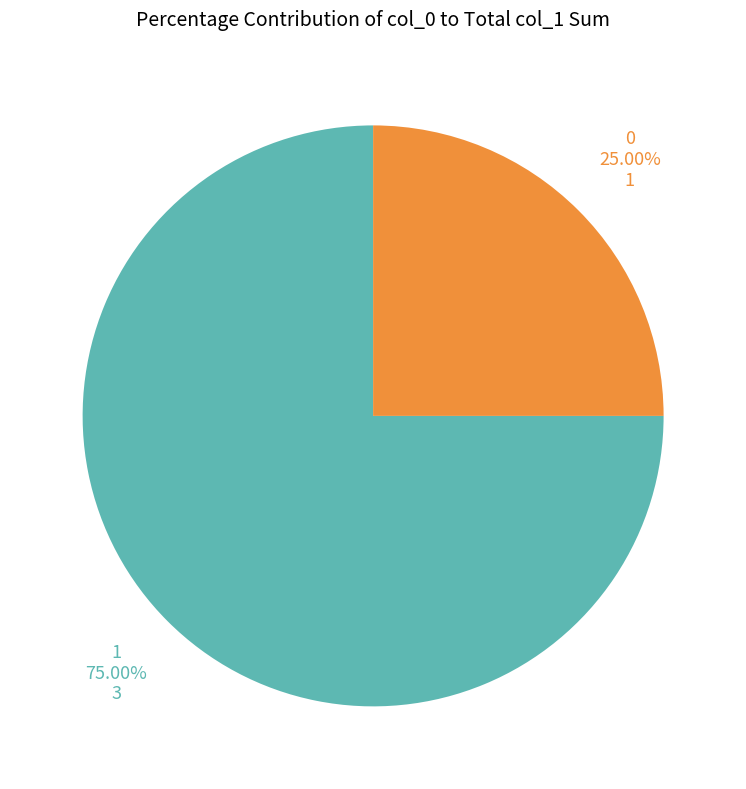

How many slices are in this pie chart?

2